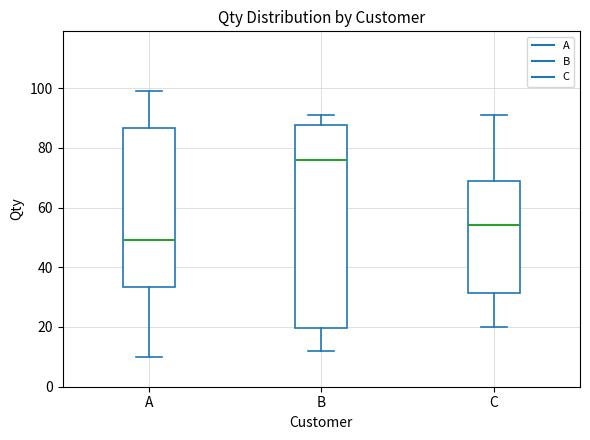

Where does the upper whisker of the box for B end on the y-axis? The values are not printed on the chart, so give them approximately, as read against the axis.

92